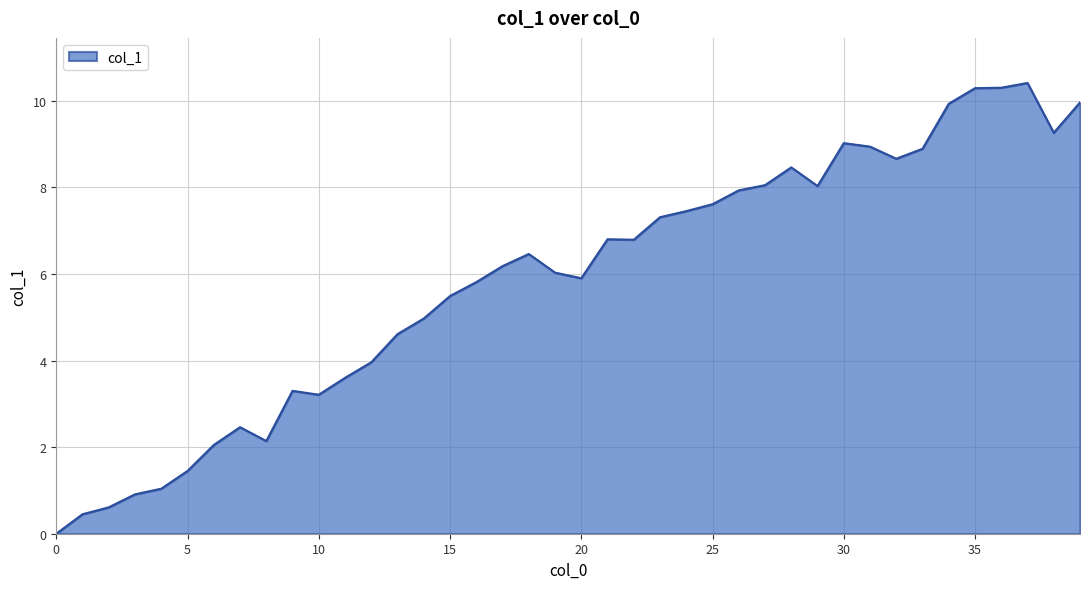

What is the difference between the maximum and minimum values?

10.4